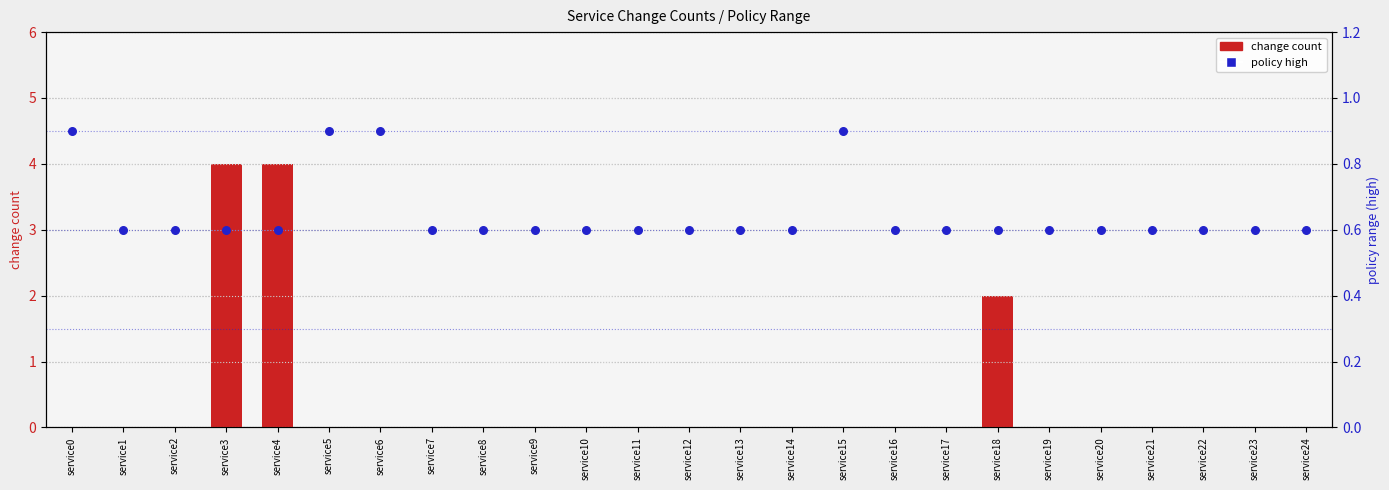

What is the total value across all series at service13?

0.6